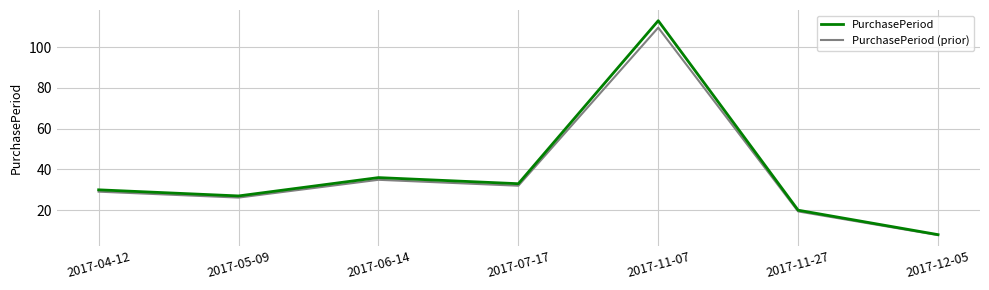

At 2017-07-17, list the series in order from smallest to largest.

PurchasePeriod (prior), PurchasePeriod